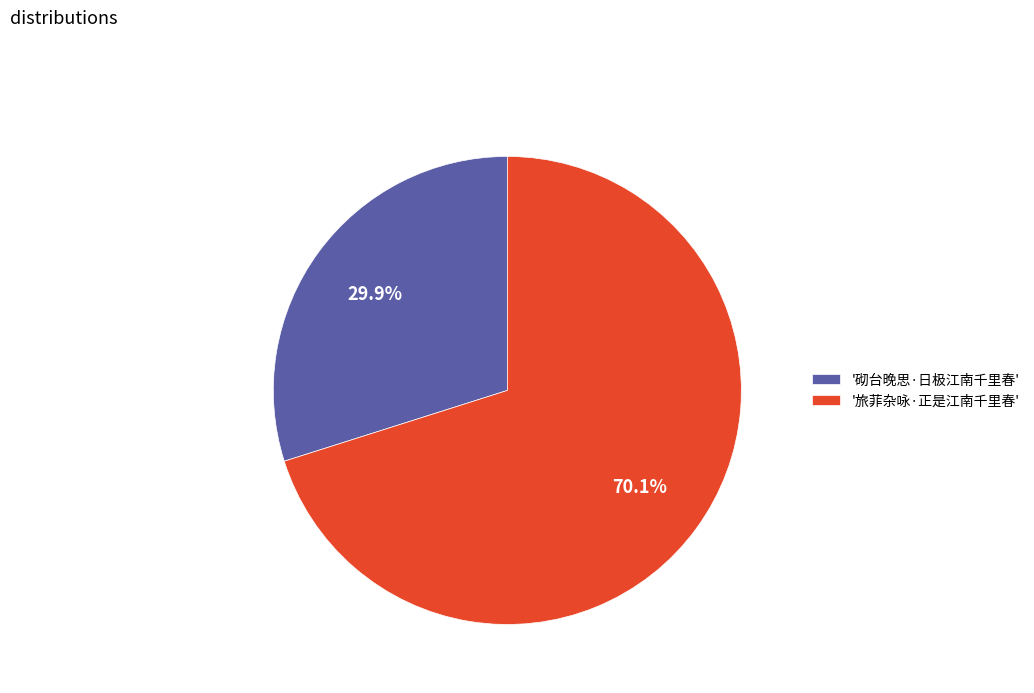

Combined, what portion of the pie is '旅菲杂咏·正是江南千里春' and '砌台晚思·日极江南千里春'?

100.0%